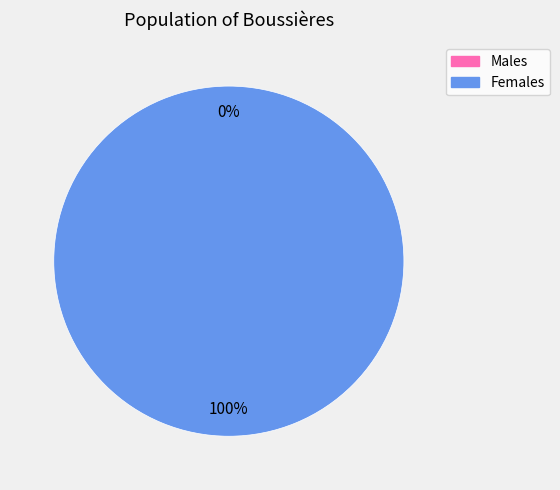

True or false: 1603758811 accounts for 1% of the total.

False